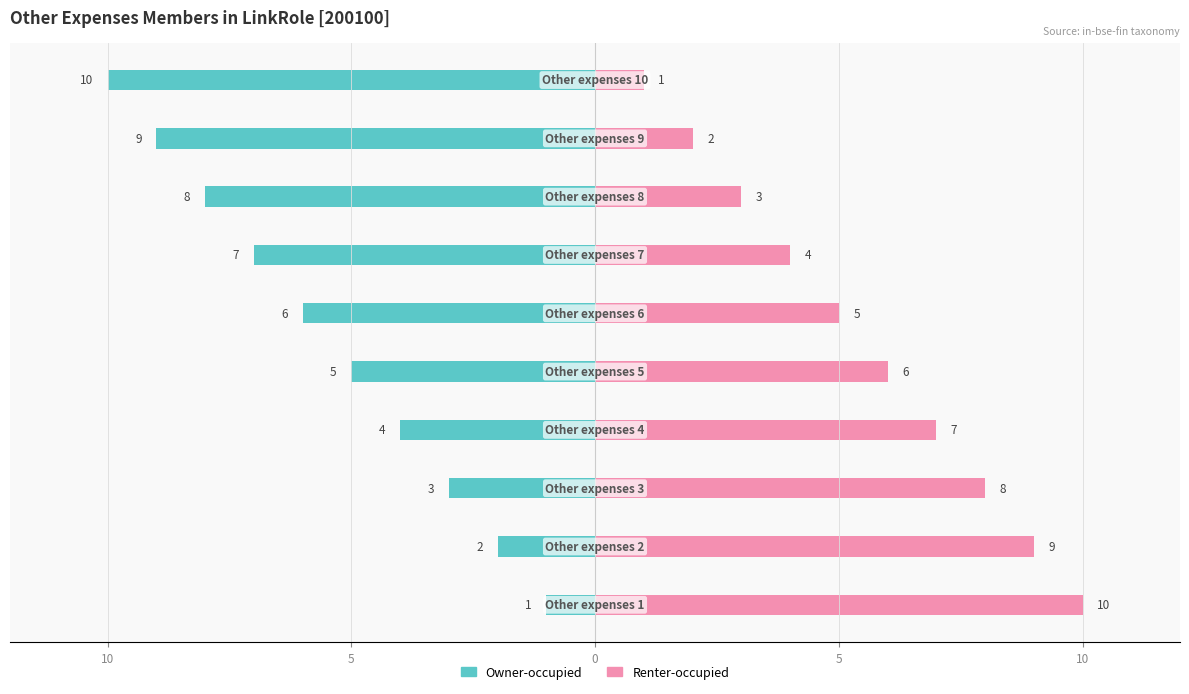

Count the number of data series in this chart.

2